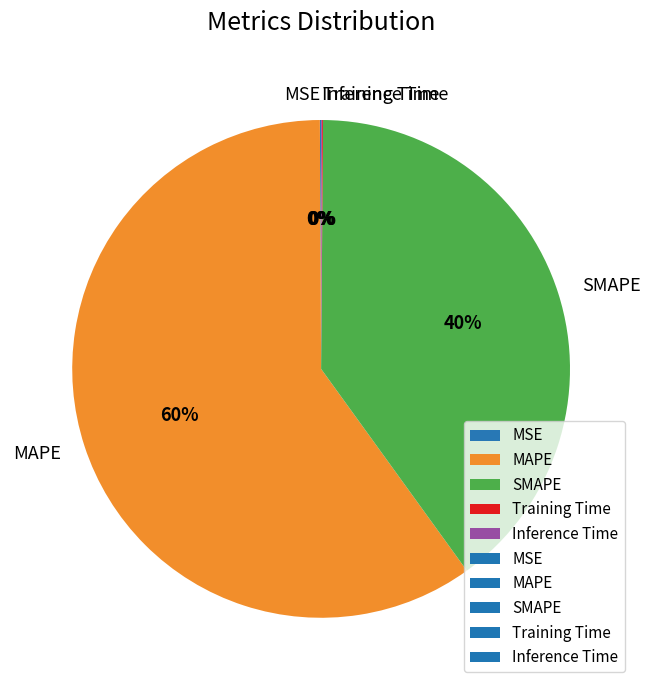

Combined, do SMAPE and MAPE account for over 50%?

Yes